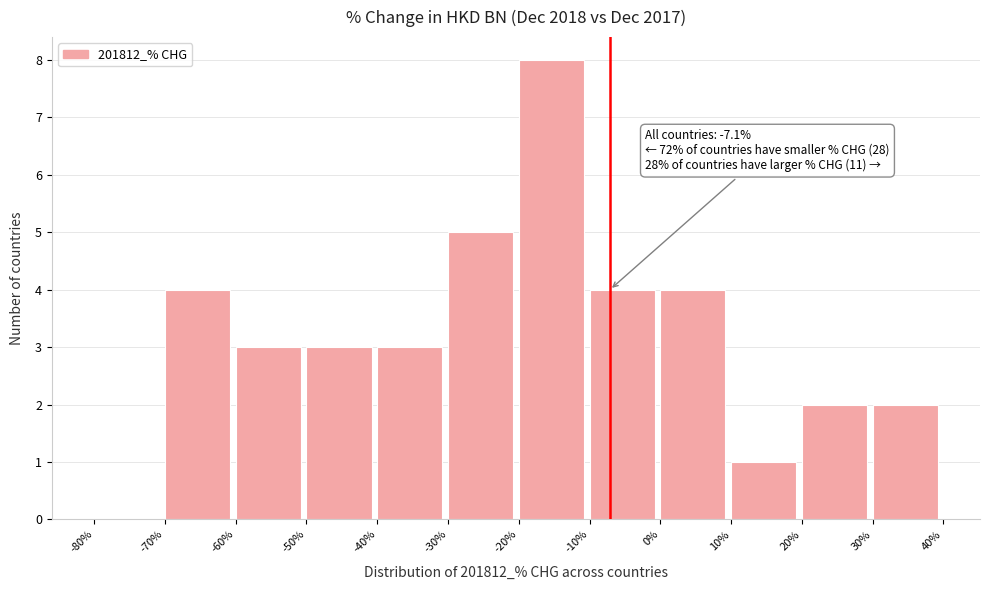

Which range on the x-axis has the tallest bar?

-20% to -10%